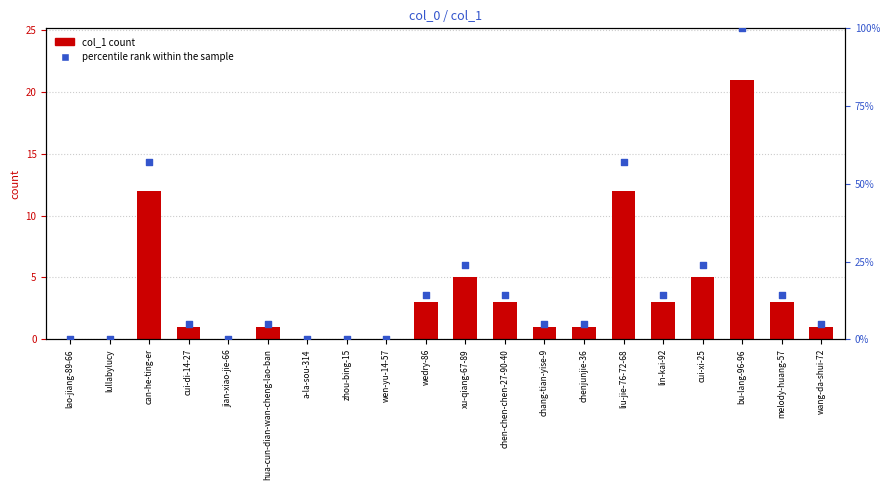

What are all the series names shown in the legend?

col_1 count, percentile rank within the sample